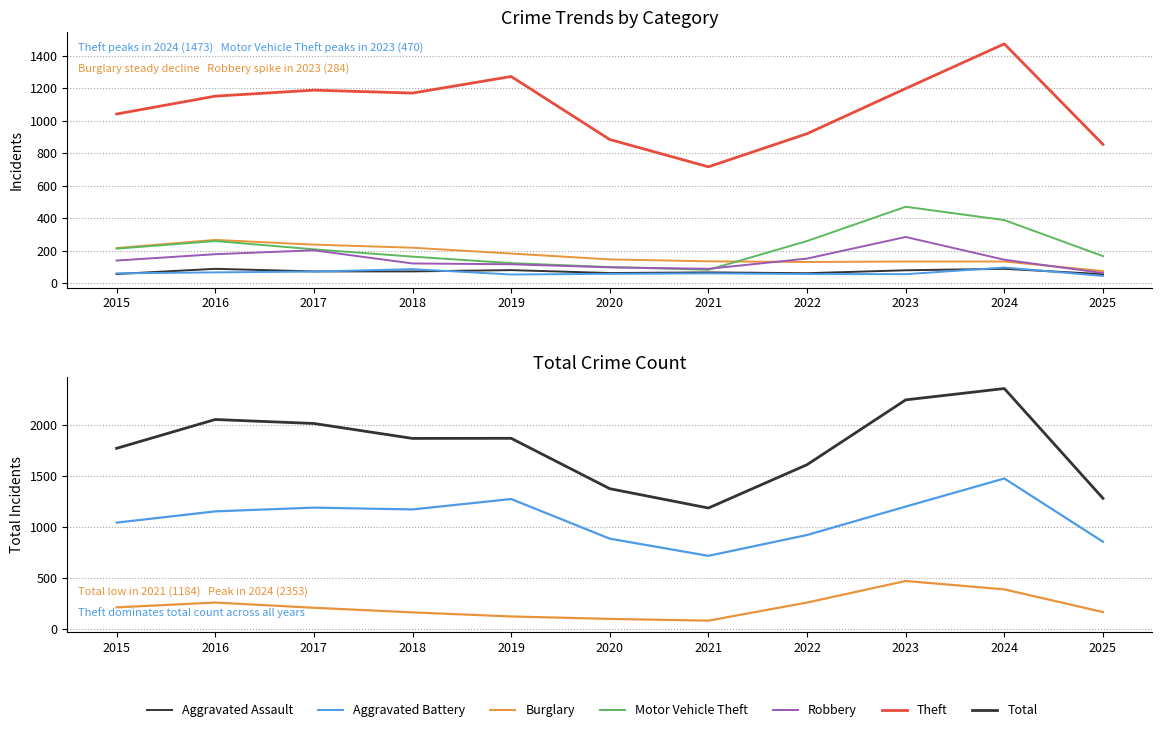

What is the difference between the Aggravated Assault values at 2023 and 2015?

23